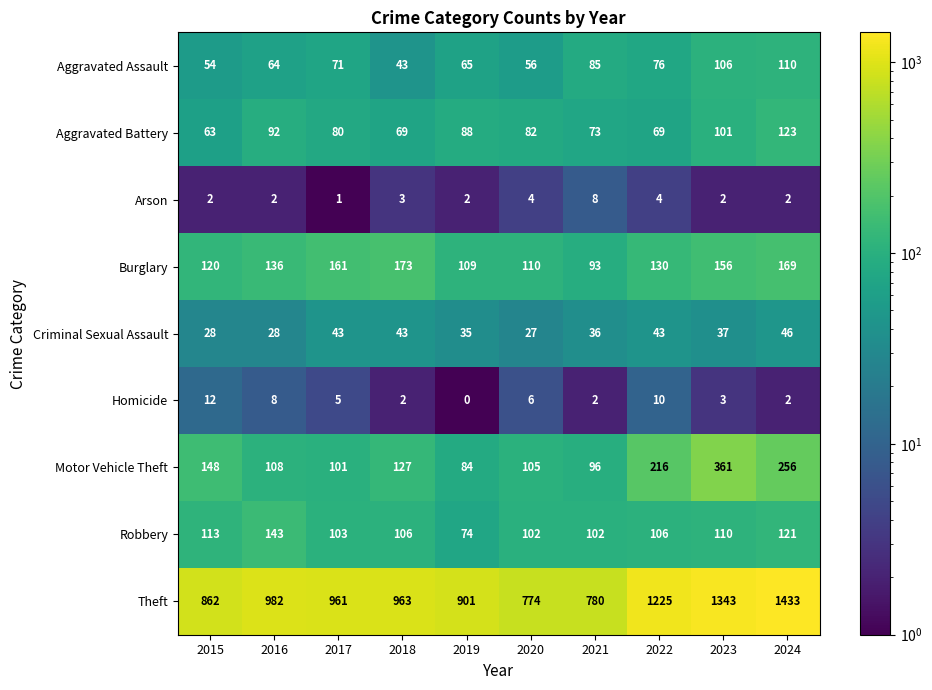

At which category is the sum across all series the highest?

2024